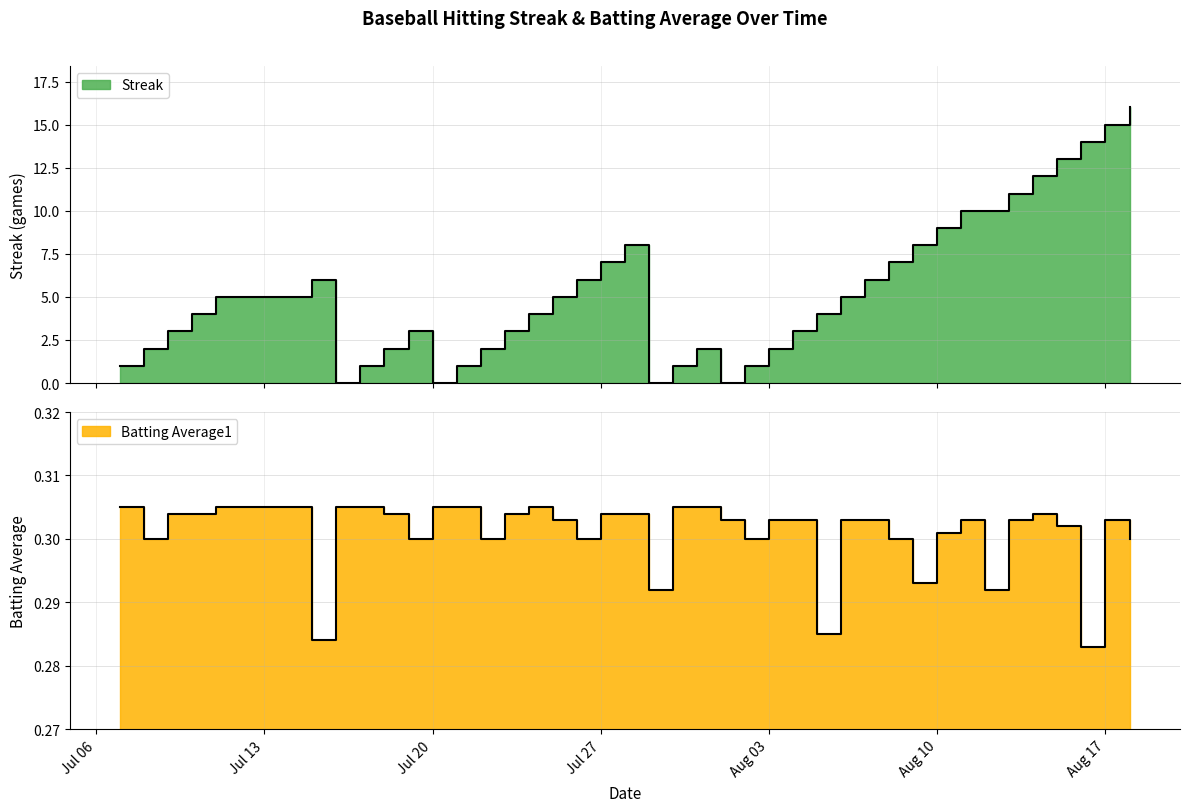

At which label does Batting Average1 reach its minimum?

2010-08-16